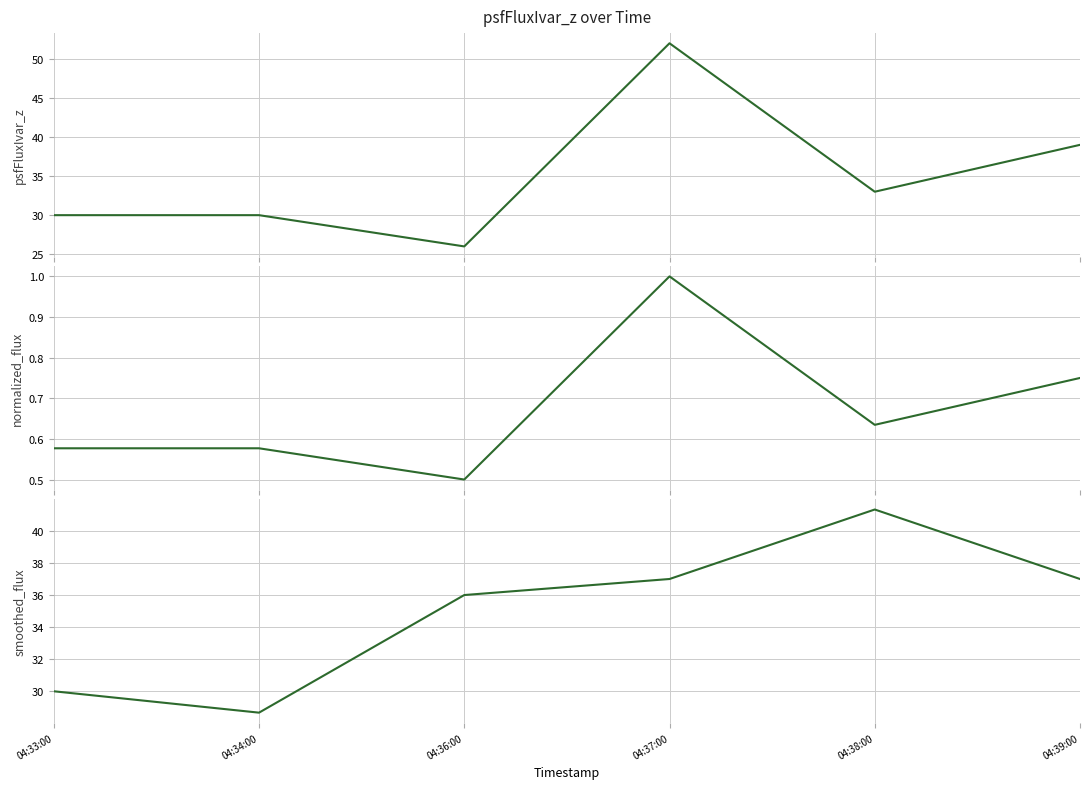

Is it true that smoothed_flux equals 40.9 at 04:34:00?

False